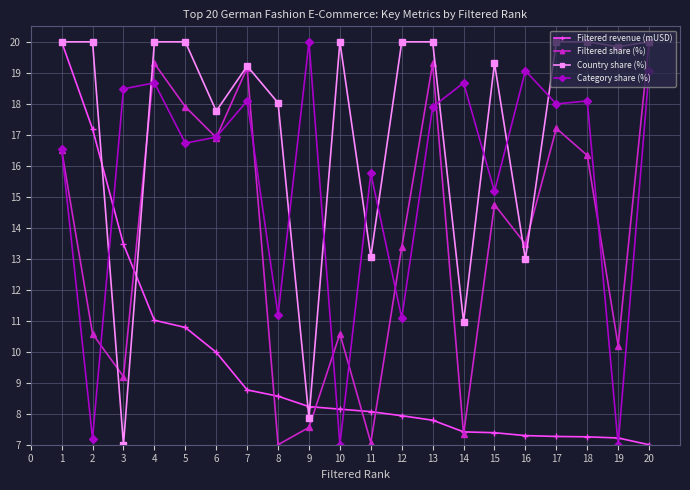

True or false: Country share (%) has a value of 13.0 at 16.

True